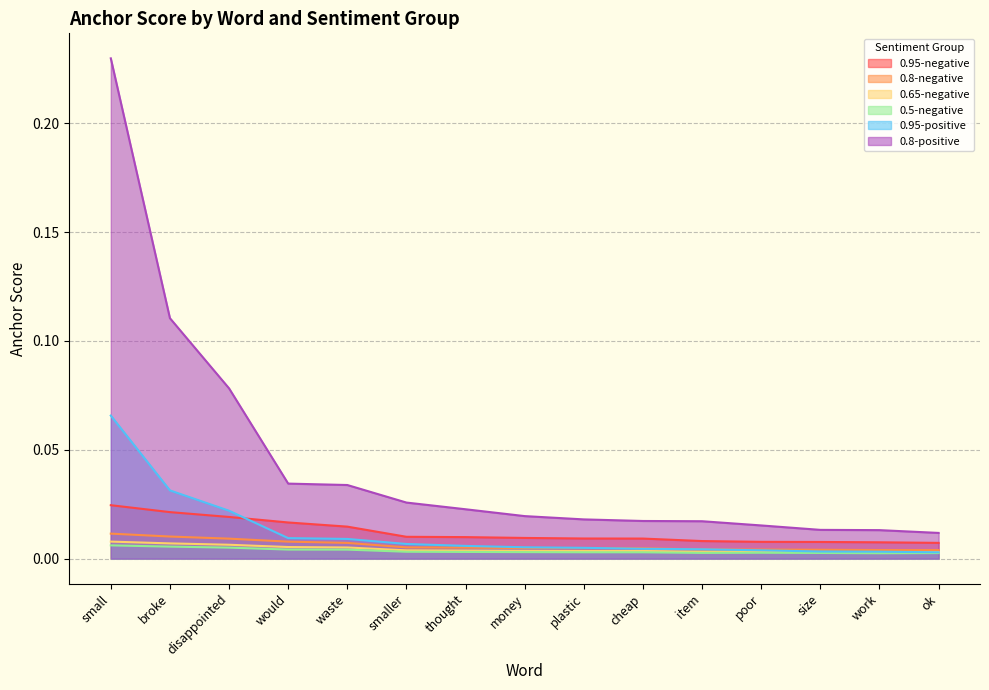

What position from the right is work?

2